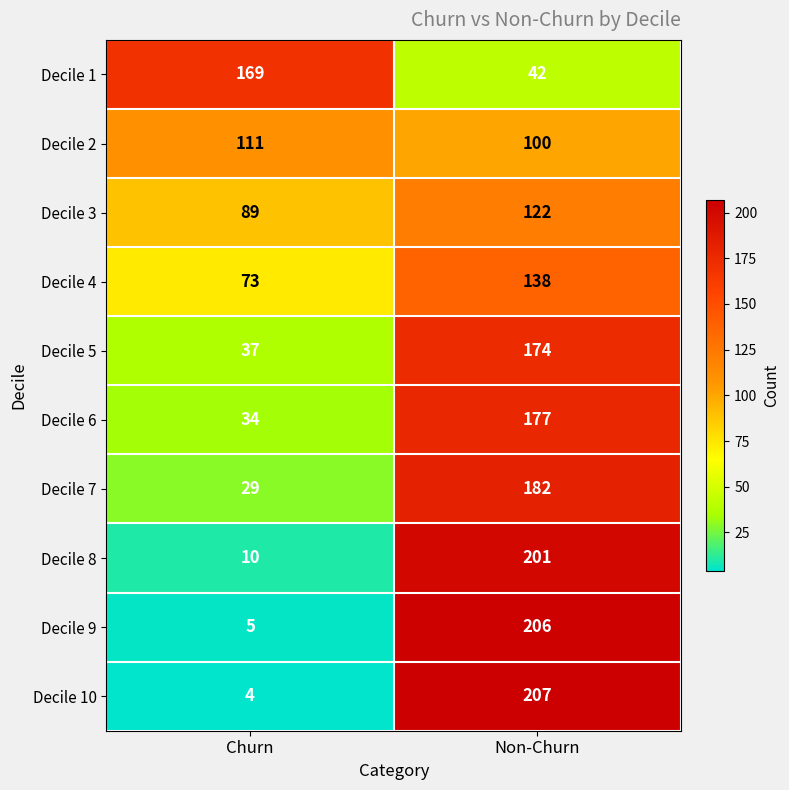

True or false: Decile 2 has a value of 149 at Churn.

False